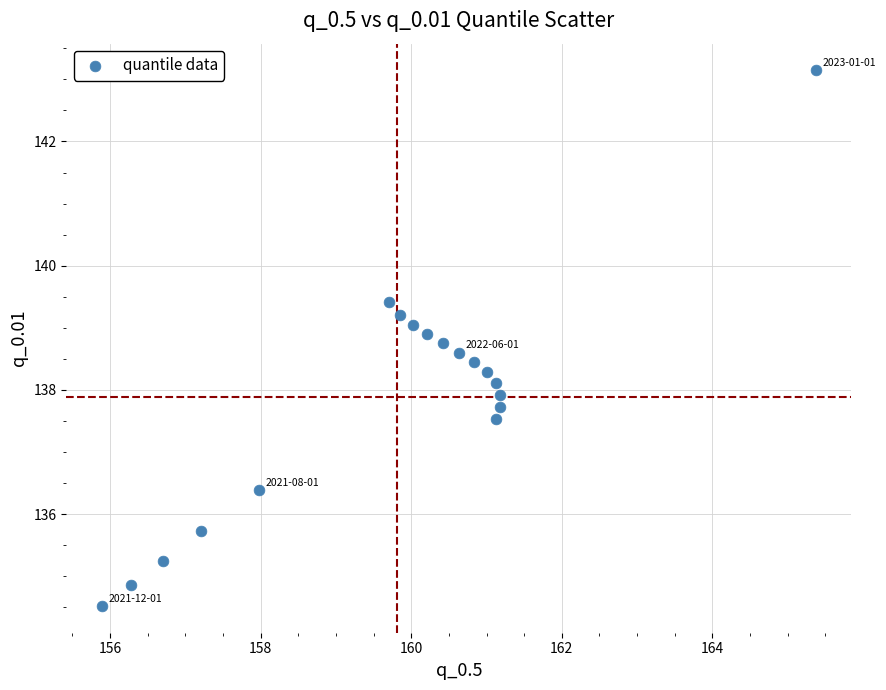

What is the range of X values (max minus min)?

9.5